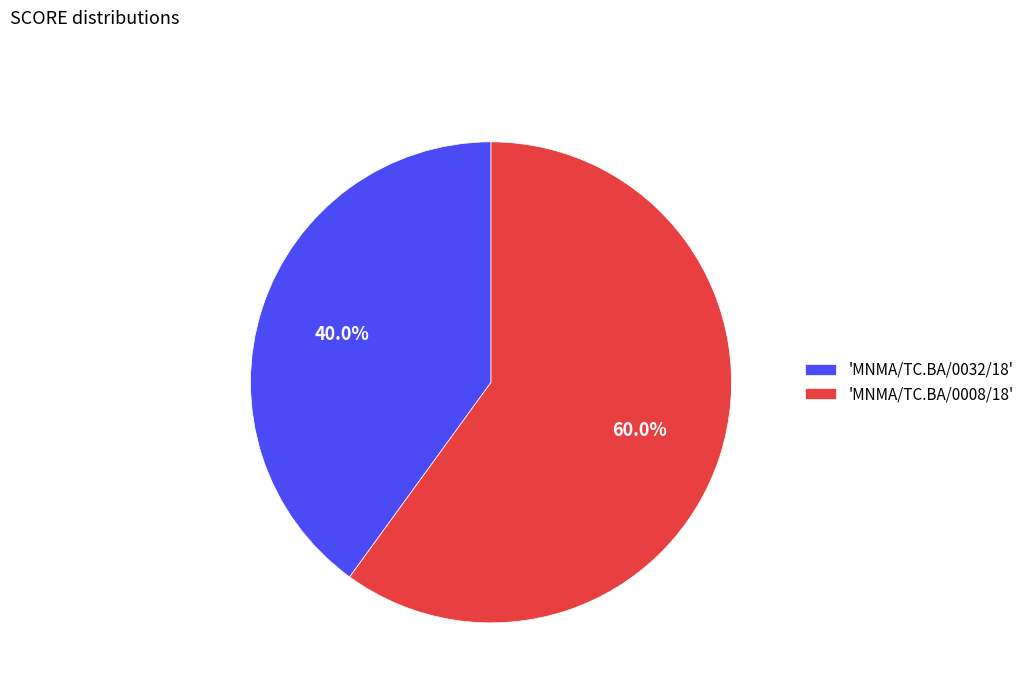

What is the majority slice?

'MNMA/TC.BA/0008/18'